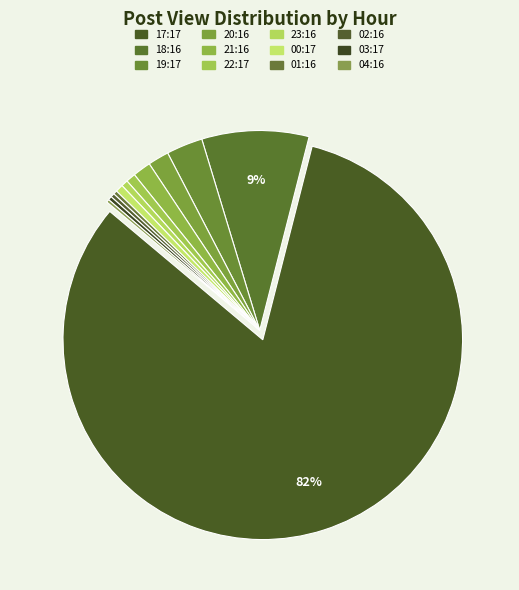

Does 20:16 represent more than half of the total?

No